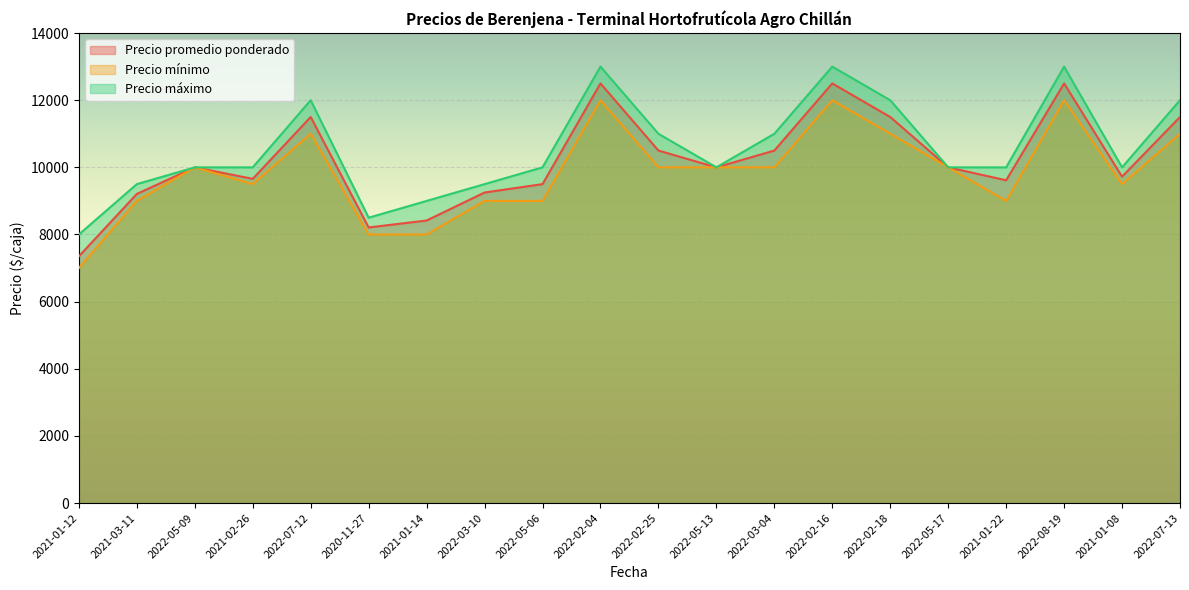

How many lines are shown in the chart?

3